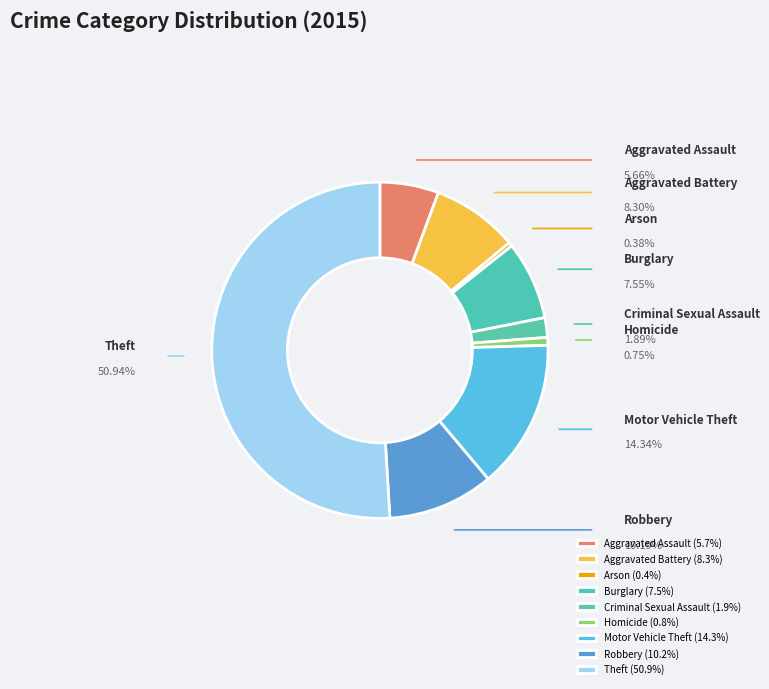

Which category accounts for the majority?

Theft